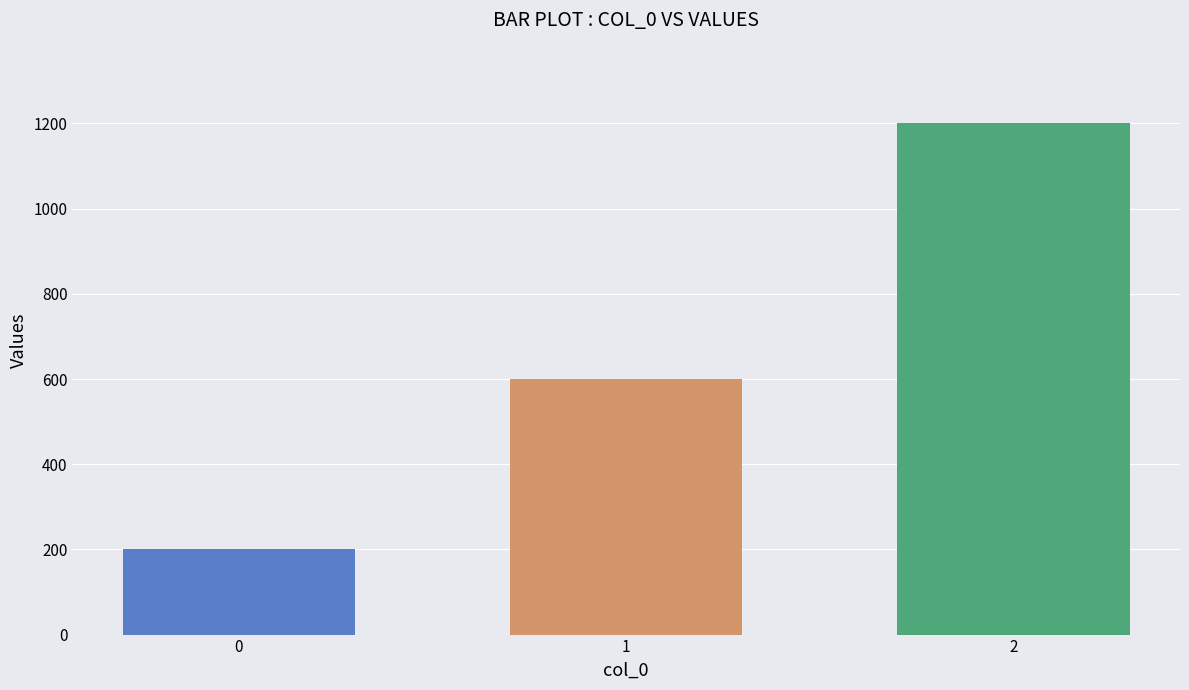

True or false: the data shows 723 at 2.

False